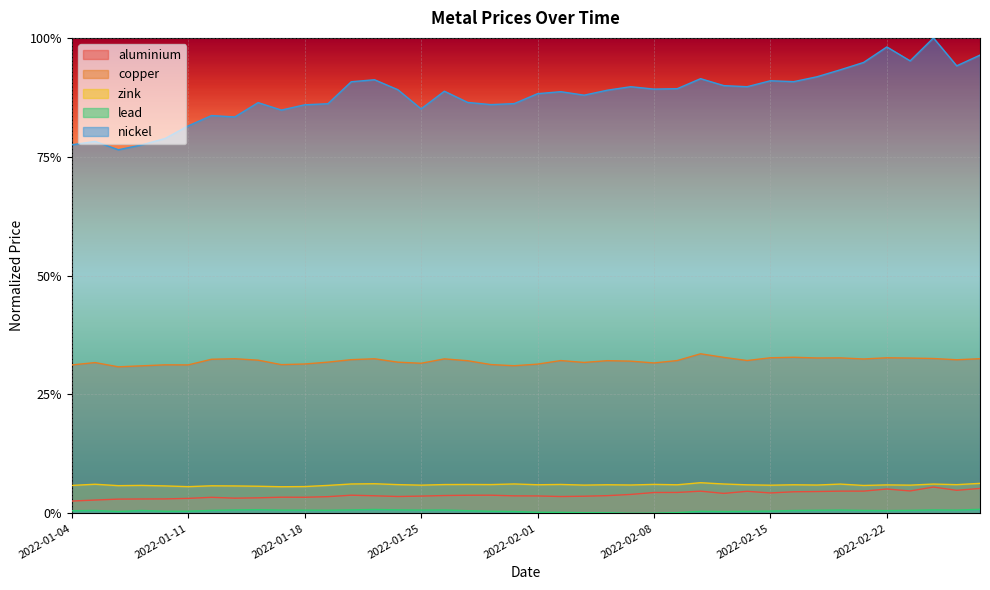

What are all the series names shown in the legend?

aluminium, copper, zink, lead, nickel